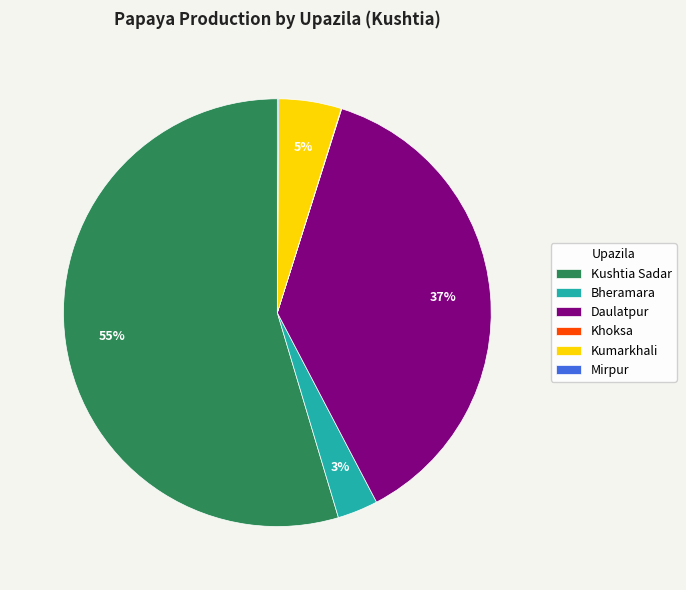

Which slice represents more than half of the pie?

Kushtia Sadar